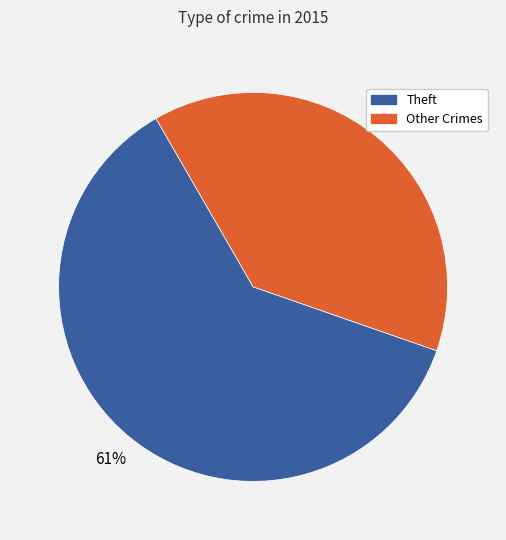

Does any single category account for the majority?

Yes